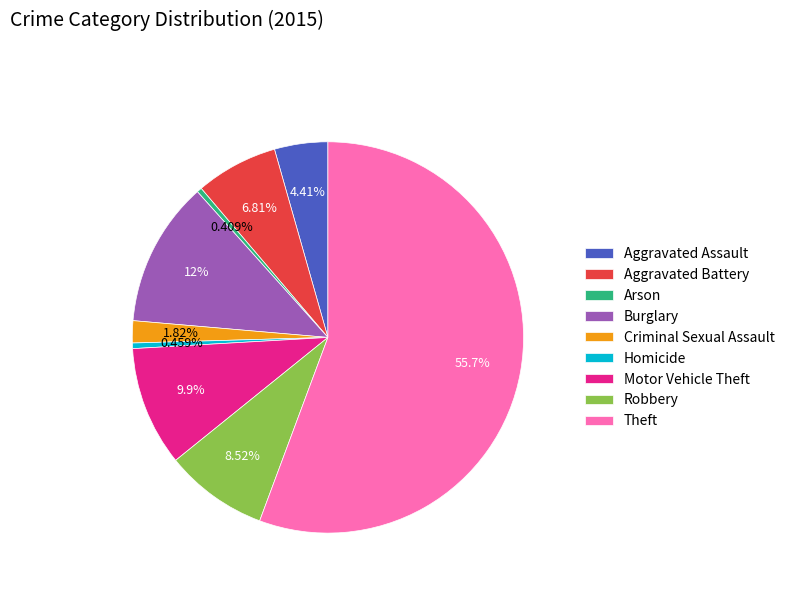

Is it true that Motor Vehicle Theft is 2% of the pie?

False